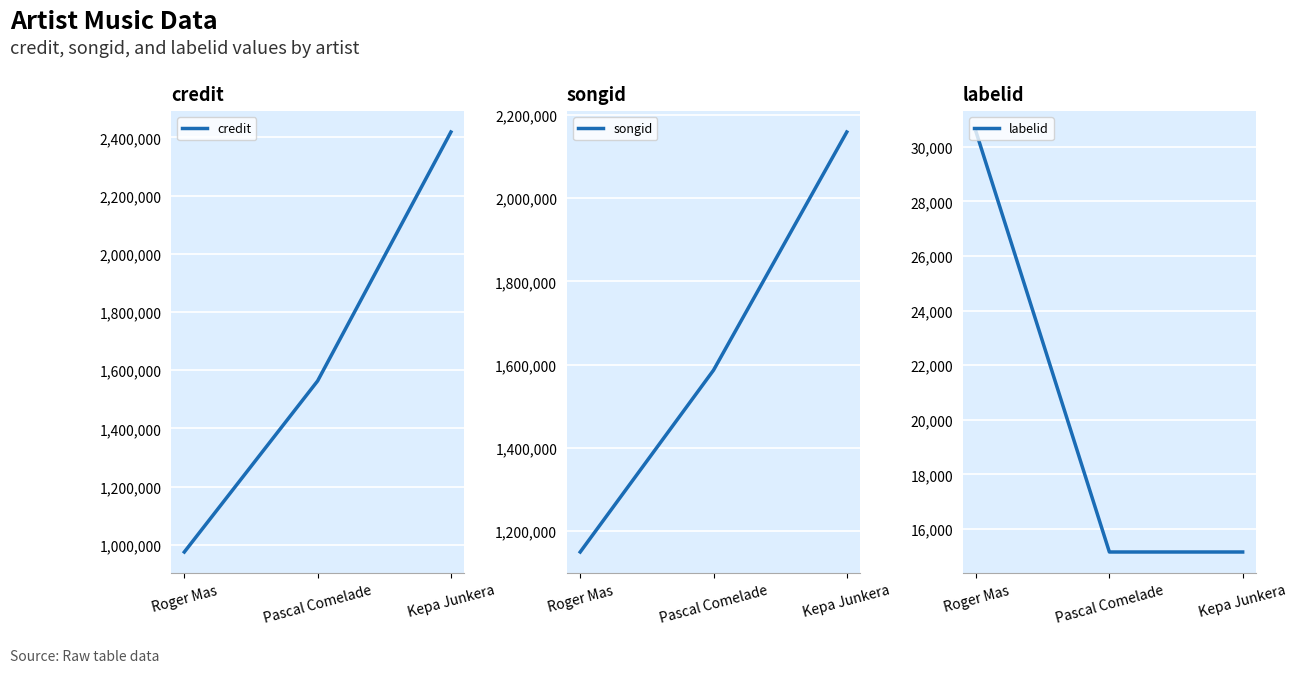

At which label does songid first exceed 1586302?

Kepa Junkera